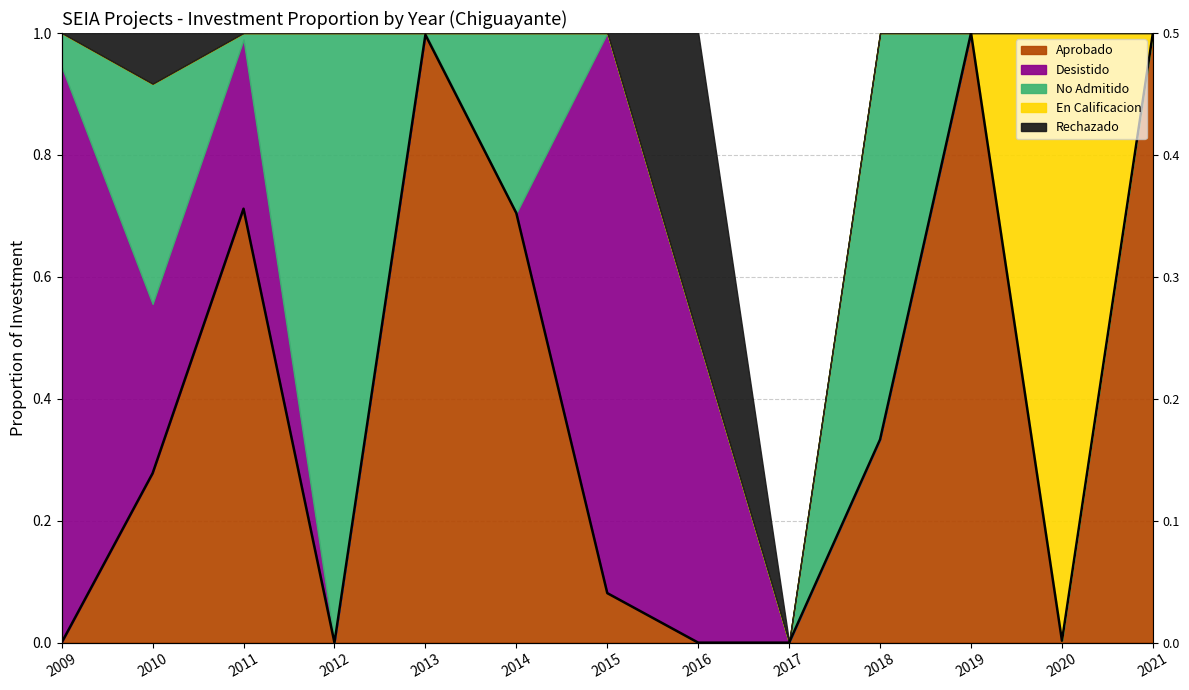

Which category has the highest value across all series?

2019